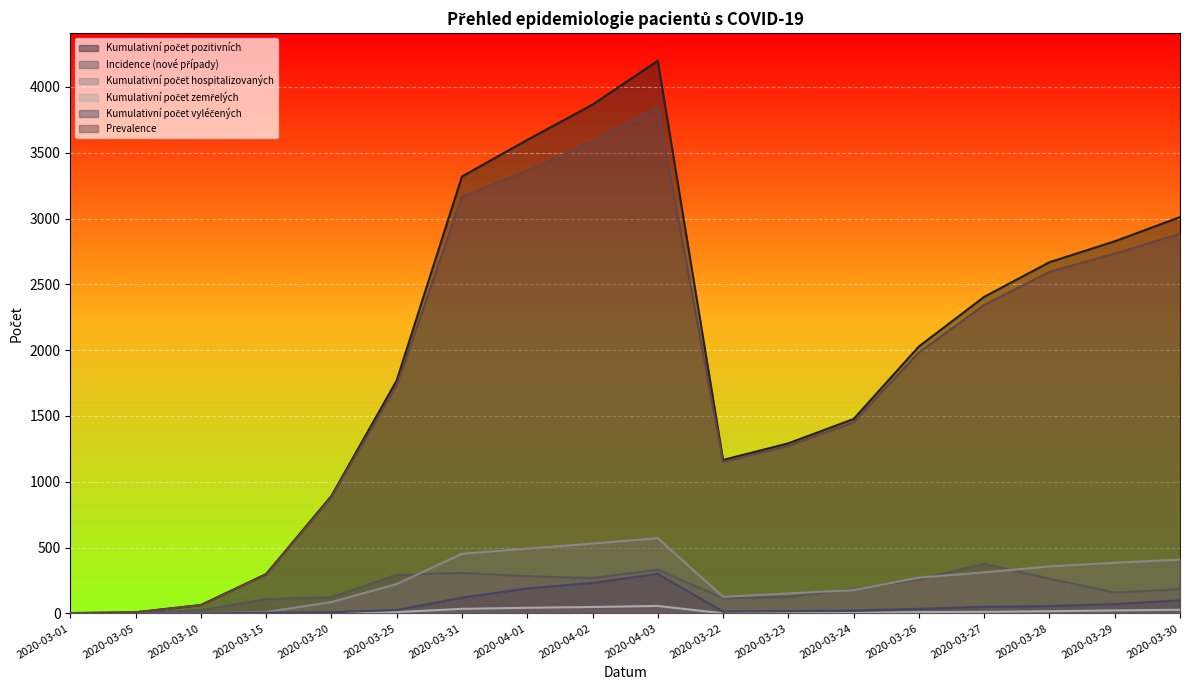

What is the difference between the second highest and second lowest values in the Kumulativní počet zemřelých series?

49